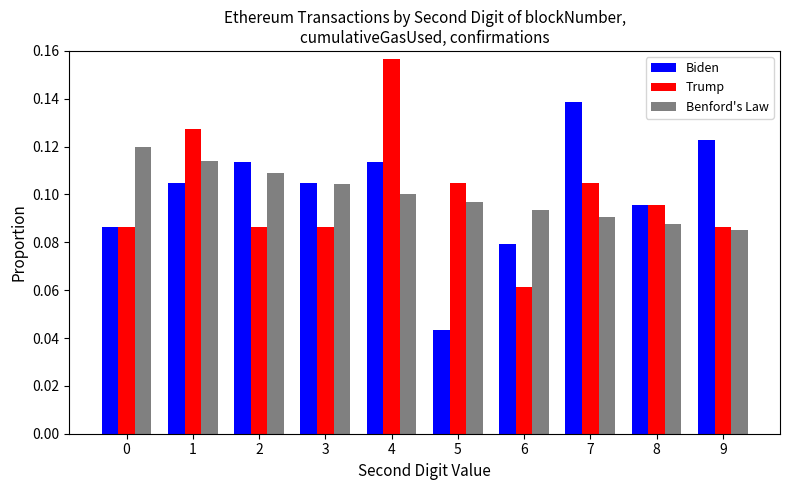

What is the sum of all Trump values?

1.0